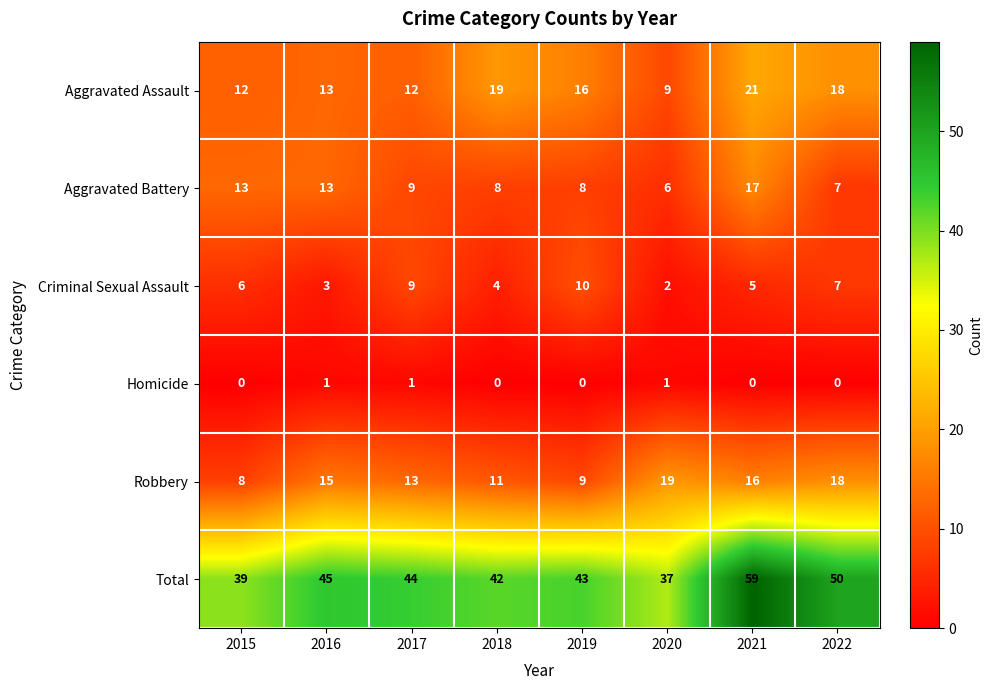

Is it true that Aggravated Battery equals 13 at 2019?

False